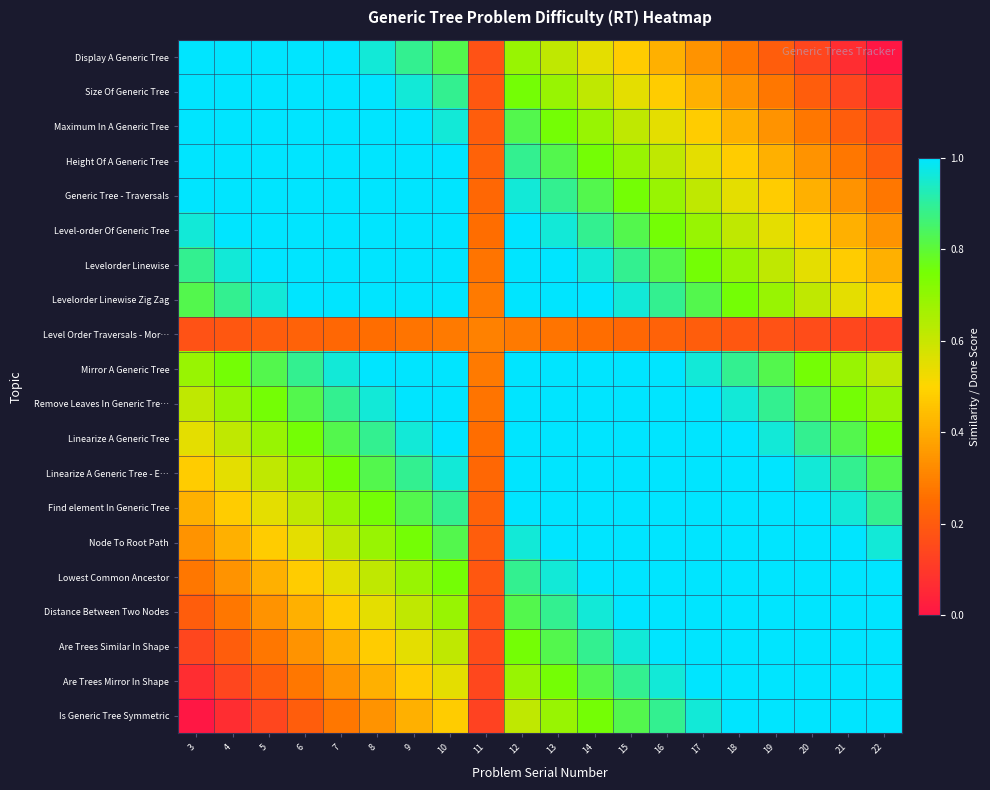

At which category is the sum across all series the highest?

13